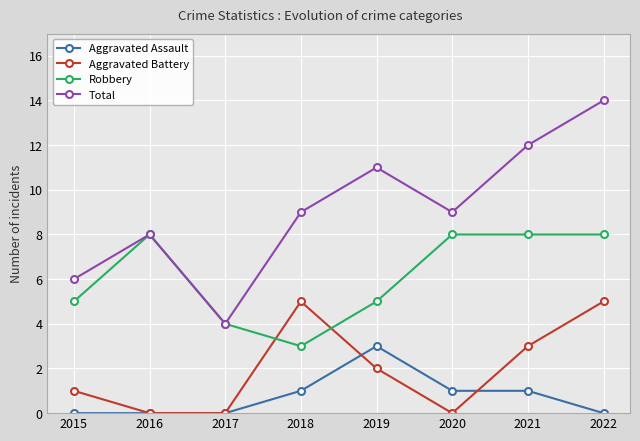

What is the sum of the Robbery values at 2016 and 2020?

16